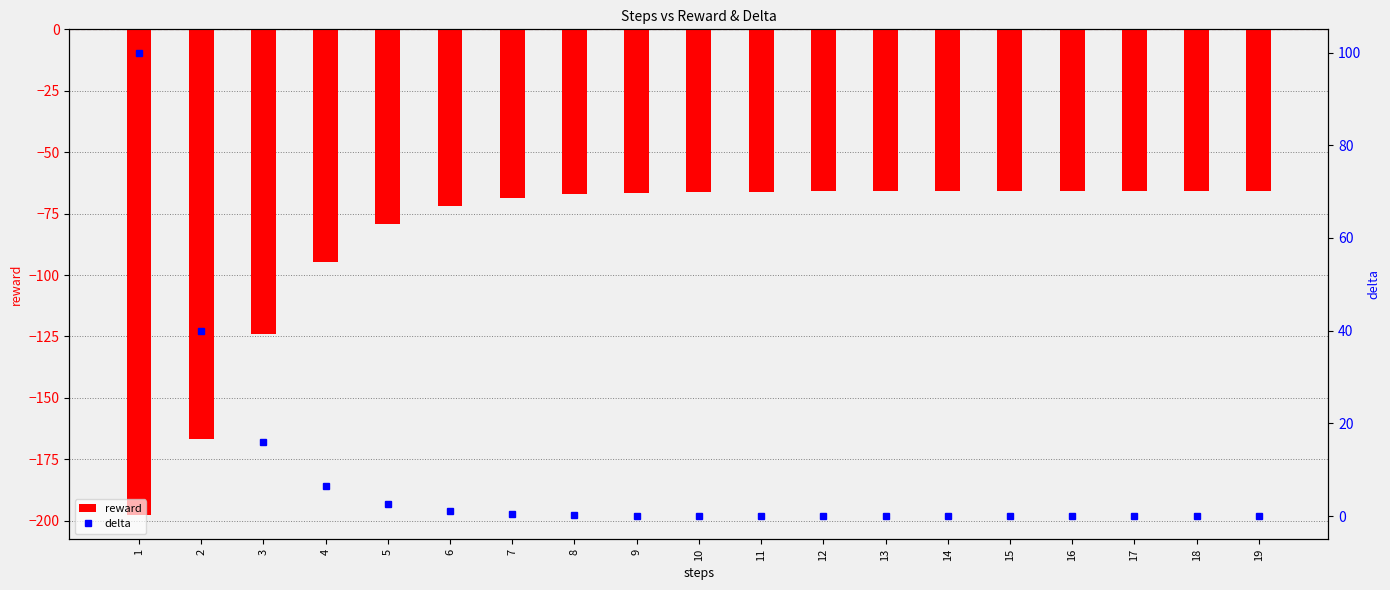

Which series has the widest spread of values?

reward